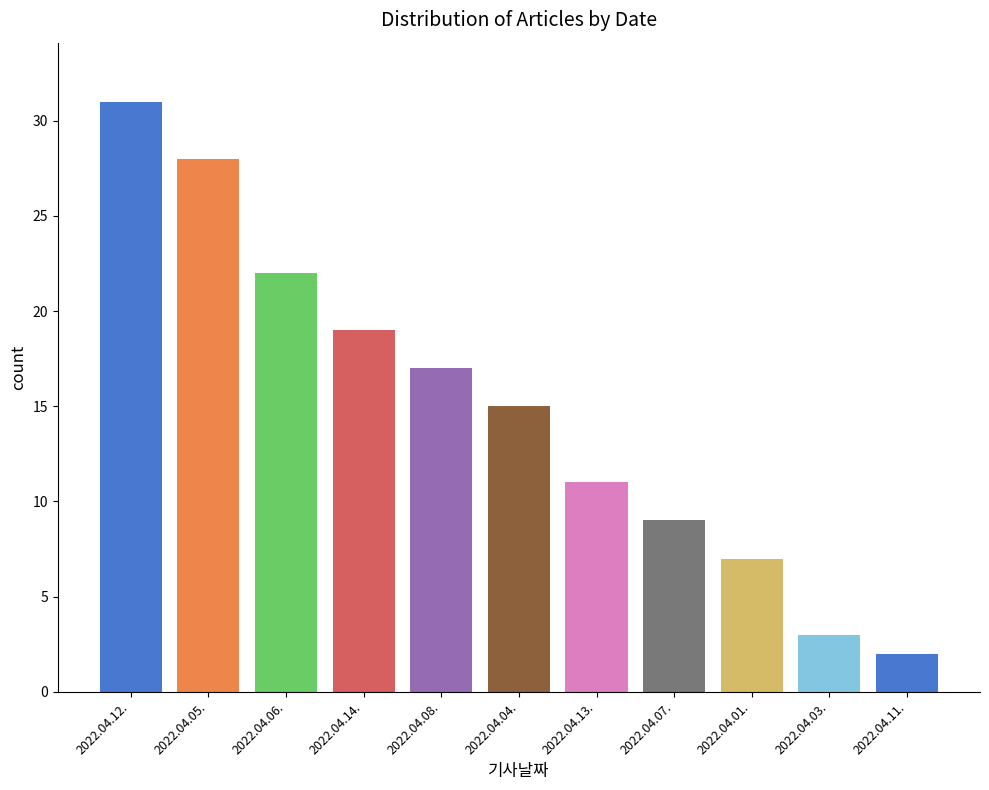

Reading right to left, list all the values displayed in this chart.

2	3	7	9	11	15	17	19	22	28	31